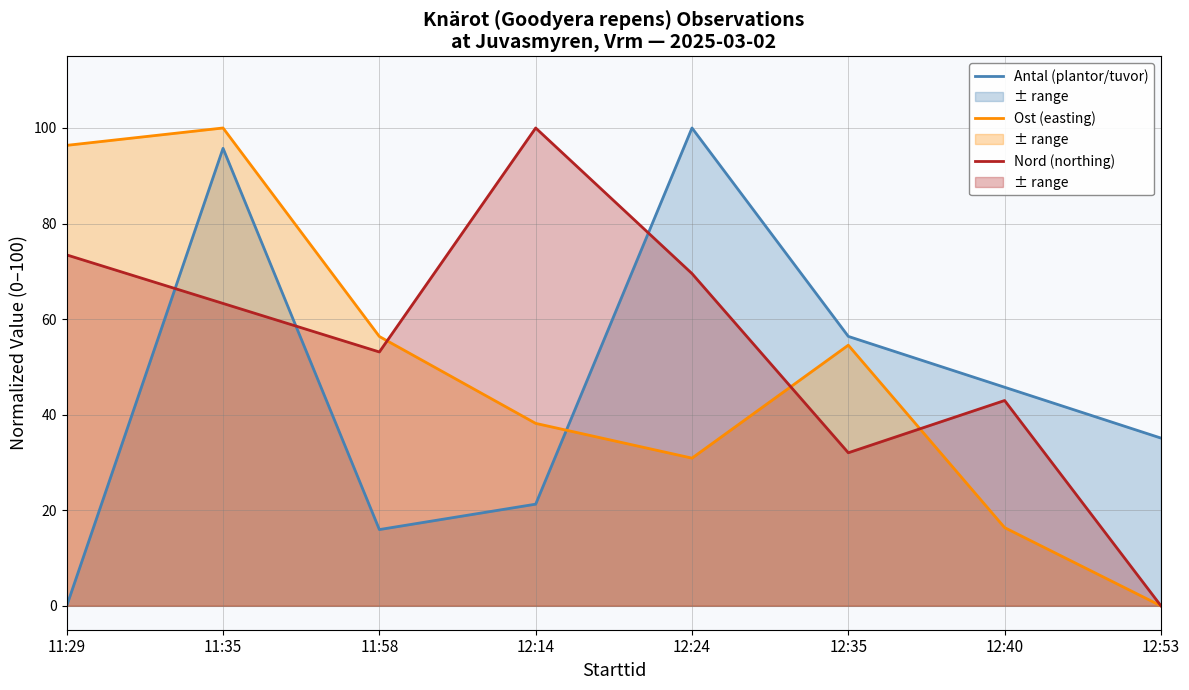

Where do Antal (plantor/tuvor) and Nord (northing) first cross each other?

11:29 and 11:35